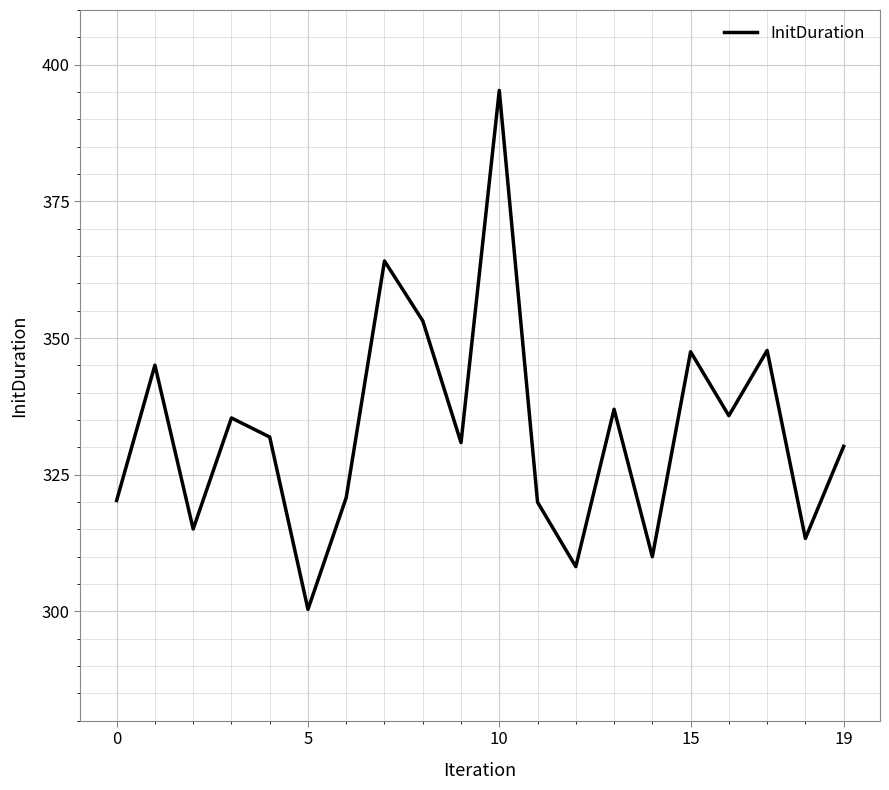

What is the difference between the maximum and minimum values?

94.9